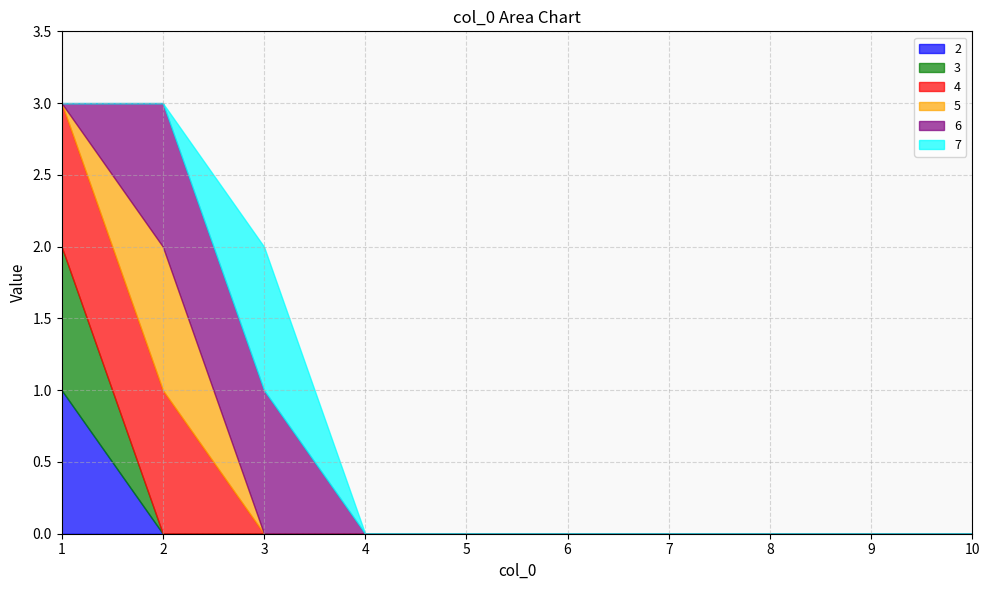

Is it true that 4 equals 2 at 1?

False